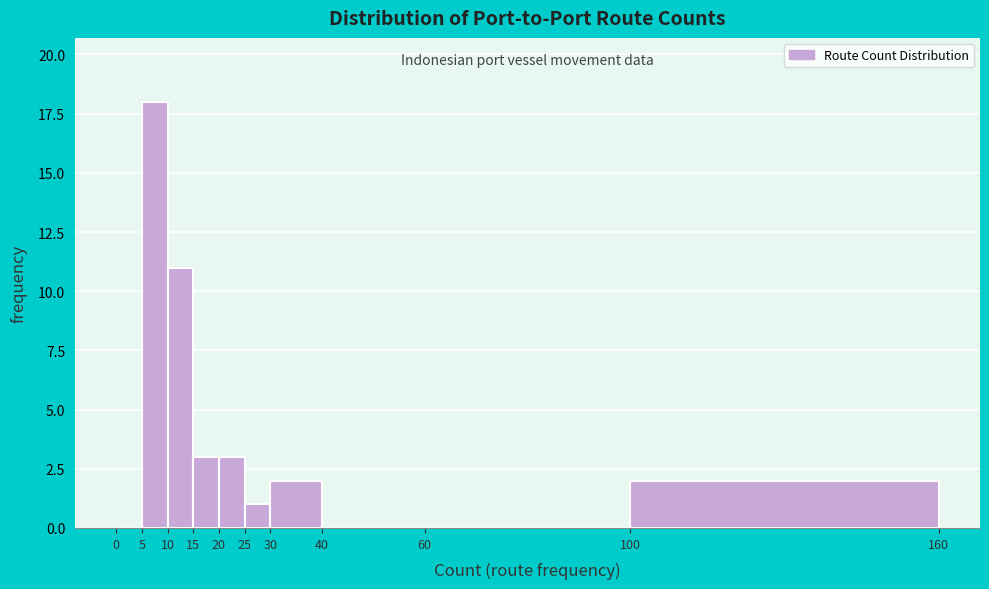

How tall is the bar that spans 100 to 160 on the x-axis? The values are not printed on the chart, so give them approximately, as read against the axis.

2